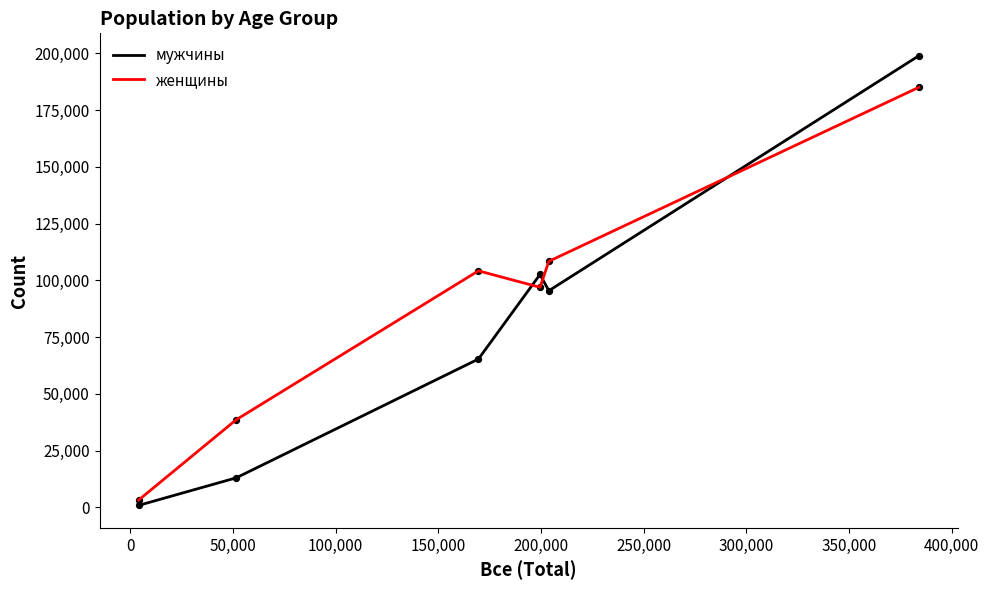

Which series has the largest total across all categories?

женщины